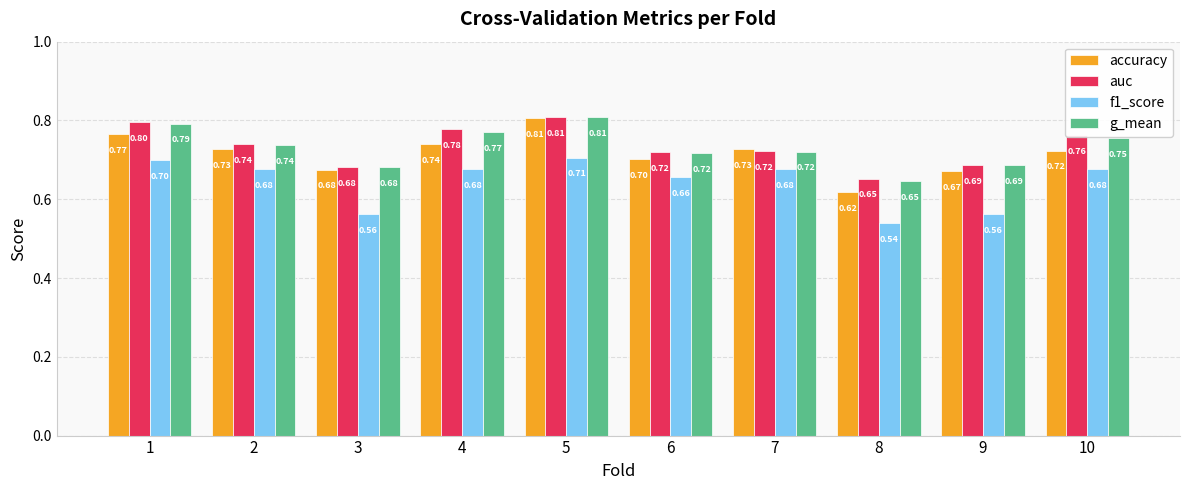

At how many categories does at least one series exceed 0?

10